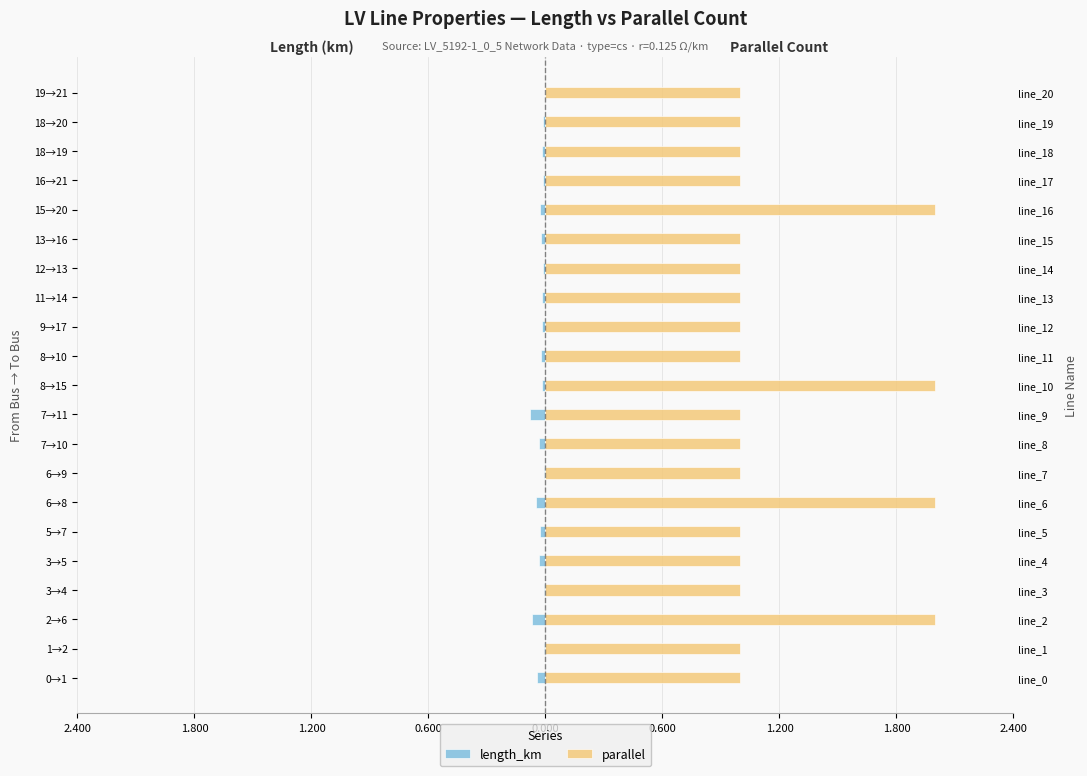

Is the value of parallel at 11→14 greater than the value of length_km at 13→16?

Yes